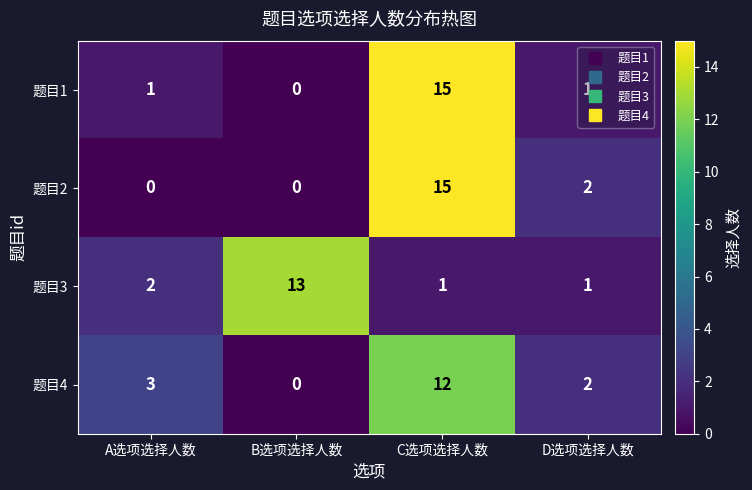

Is the value of 题目3 at C选项选择人数 greater than the value of 题目1 at B选项选择人数?

Yes